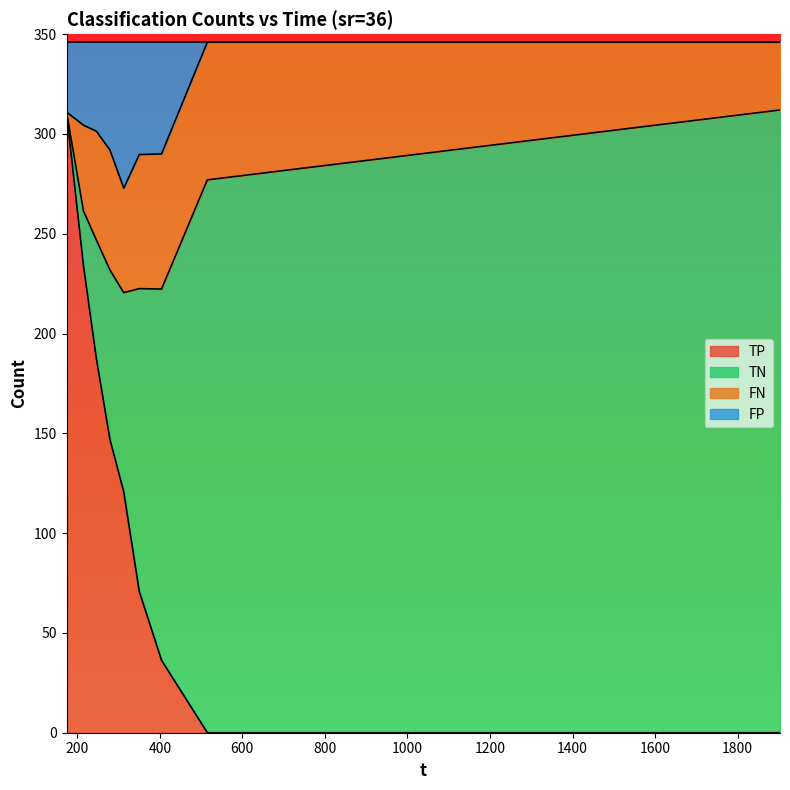

How many values in TP are above zero?

7